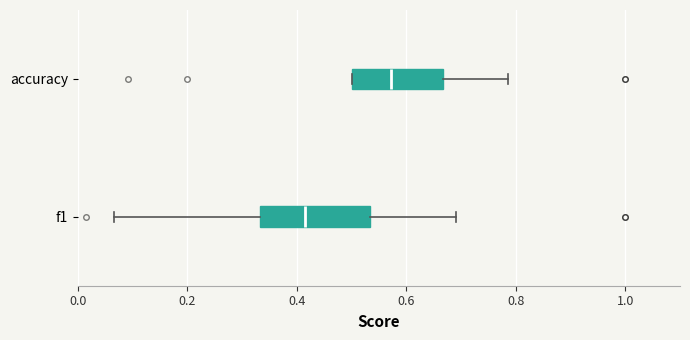

Comparing the boxes themselves (not the whiskers), which one is the widest?

f1